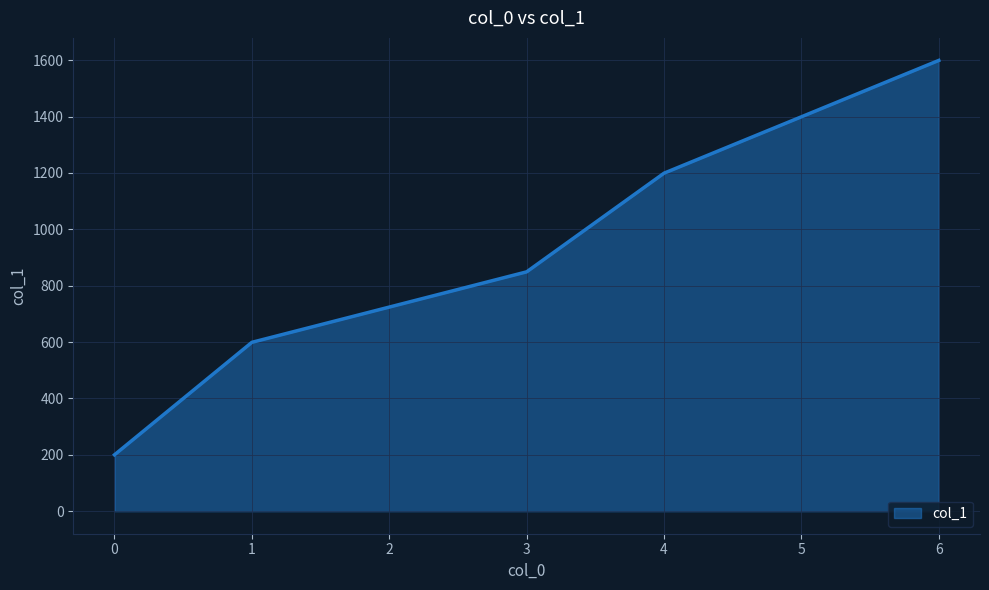

Approximately how many times larger is the value at 4 compared to 0?

6.0